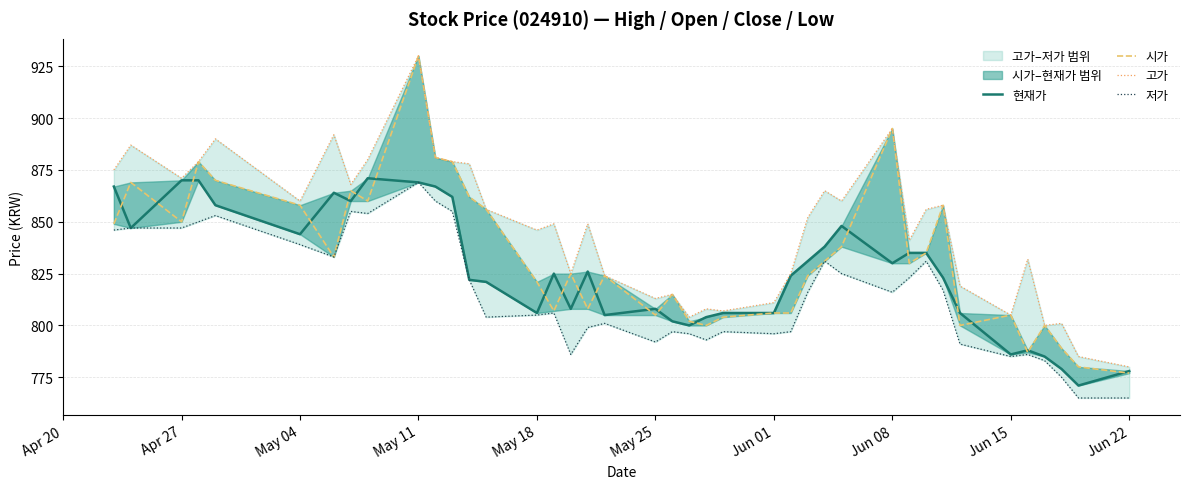

Is the value of 현재가 at 12 greater than the value of 고가 at 28?

No